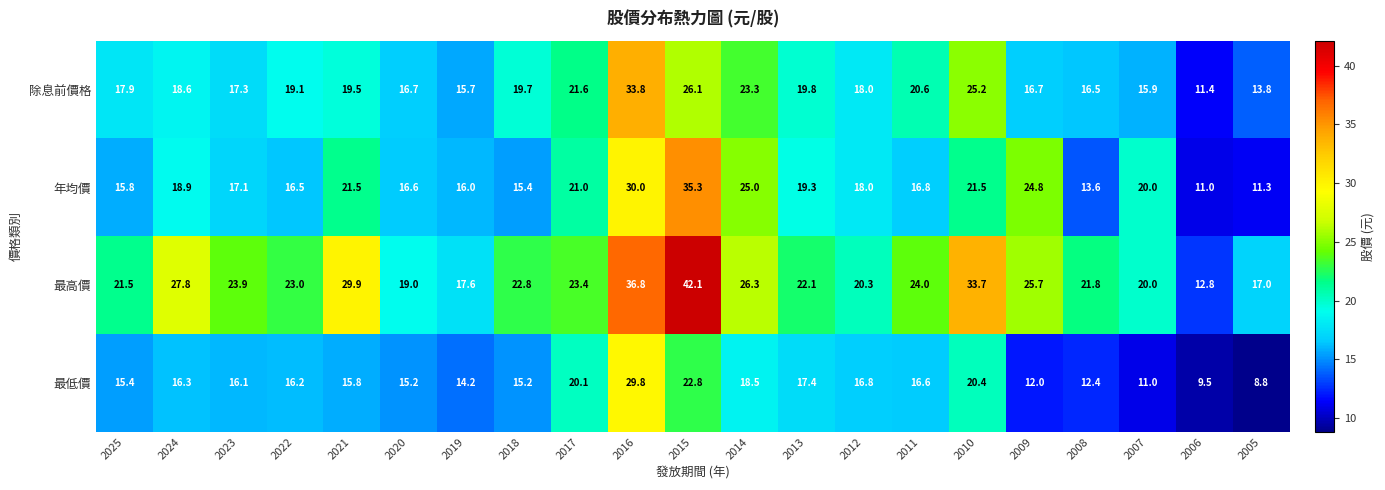

True or false: 除息前價格 has a value of 19.8 at 2013.

True